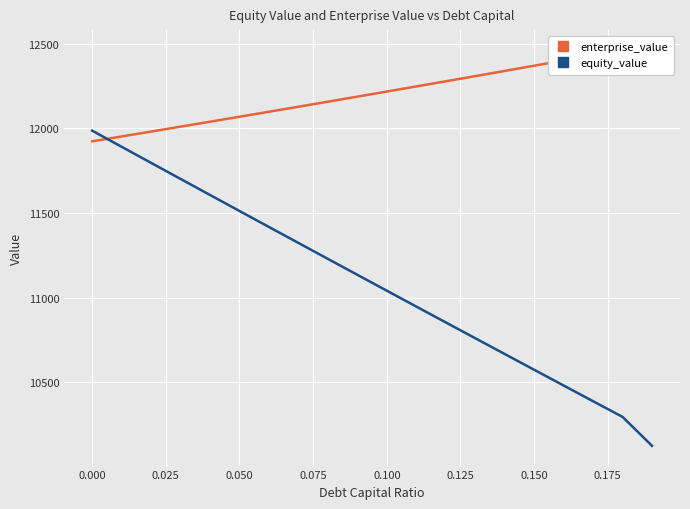

How many values in the equity_value series exceed 11135?

10